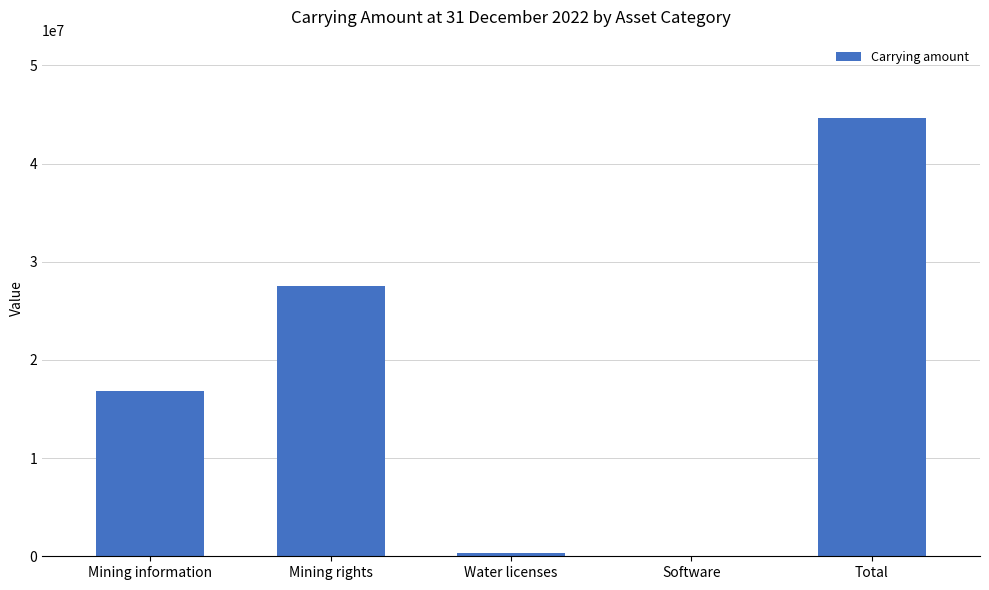

What is the maximum value shown in the chart?

44593458